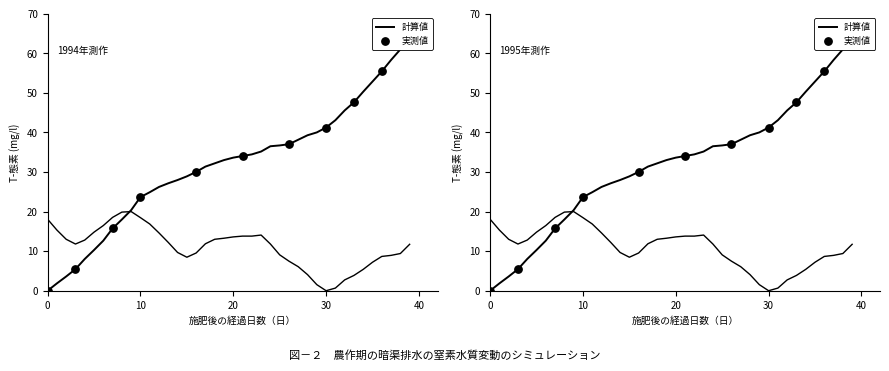

At how many categories does at least one series exceed 62?

1